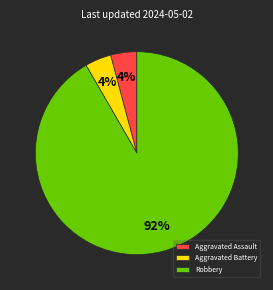

How many segments does this pie chart have?

3